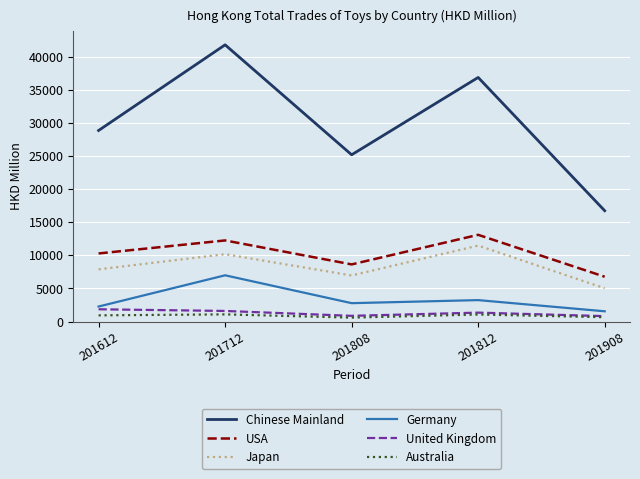

Between 201808 and 201908, which series saw the biggest shift?

Chinese Mainland